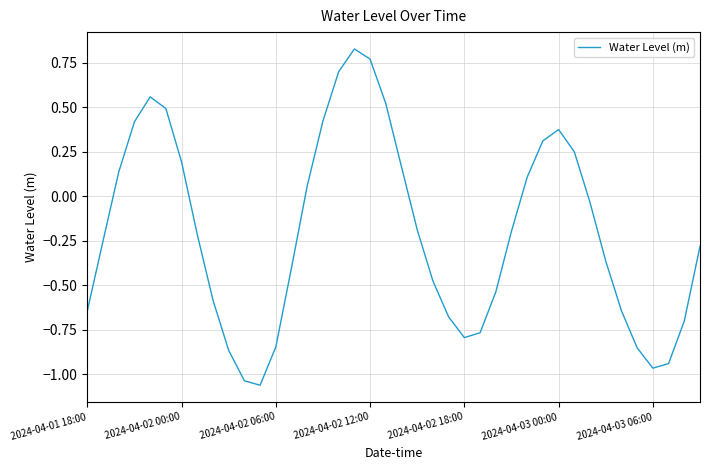

What is the difference between the maximum and minimum values?

1.9